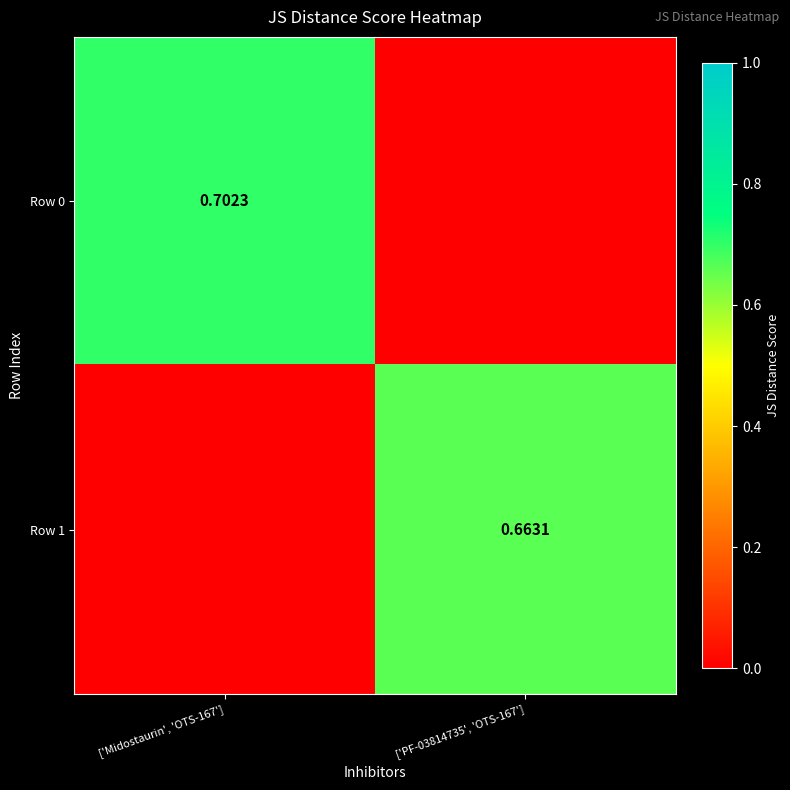

At ['Midostaurin', 'OTS-167'], list the series in order from smallest to largest.

Row 1, Row 0